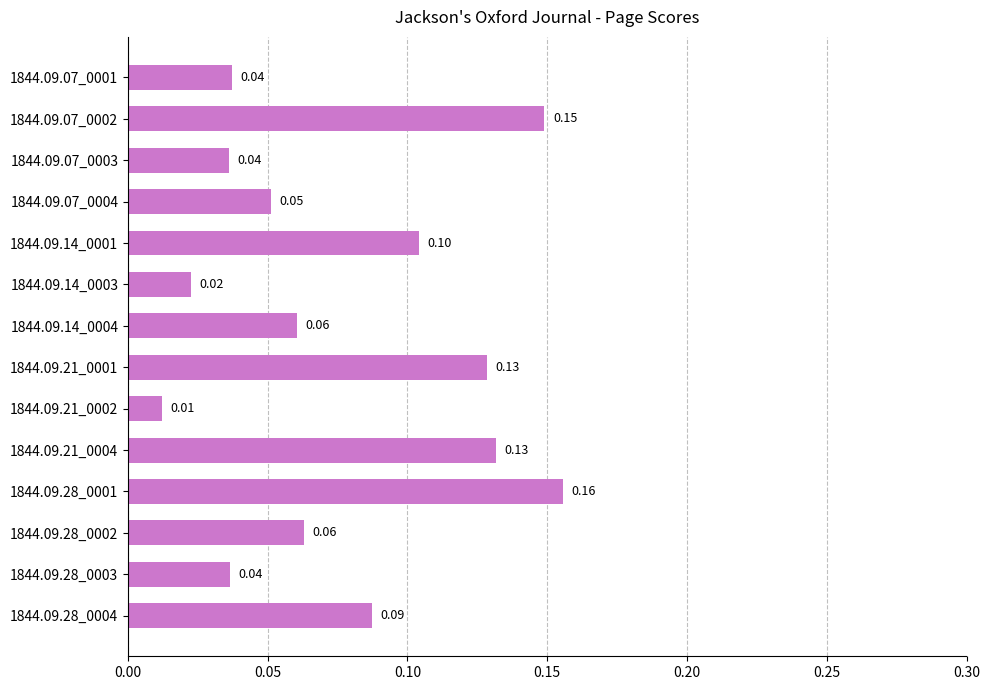

Which has a higher value, 1844.09.28_0004 or 1844.09.07_0002?

1844.09.07_0002